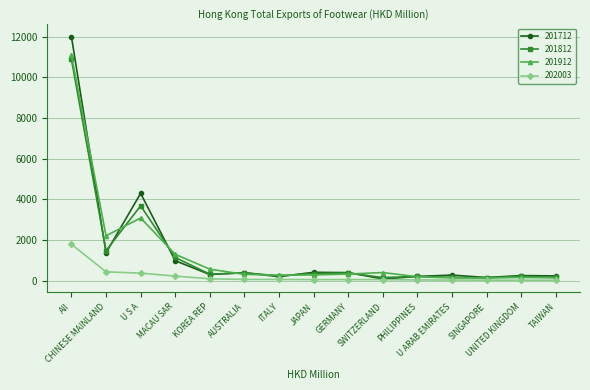

Is the value of 202003 at SINGAPORE greater than the value of 201912 at GERMANY?

No